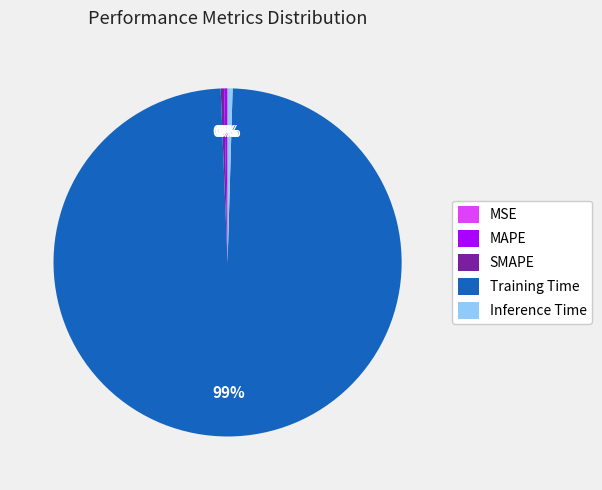

True or false: SMAPE accounts for 0% of the total.

True